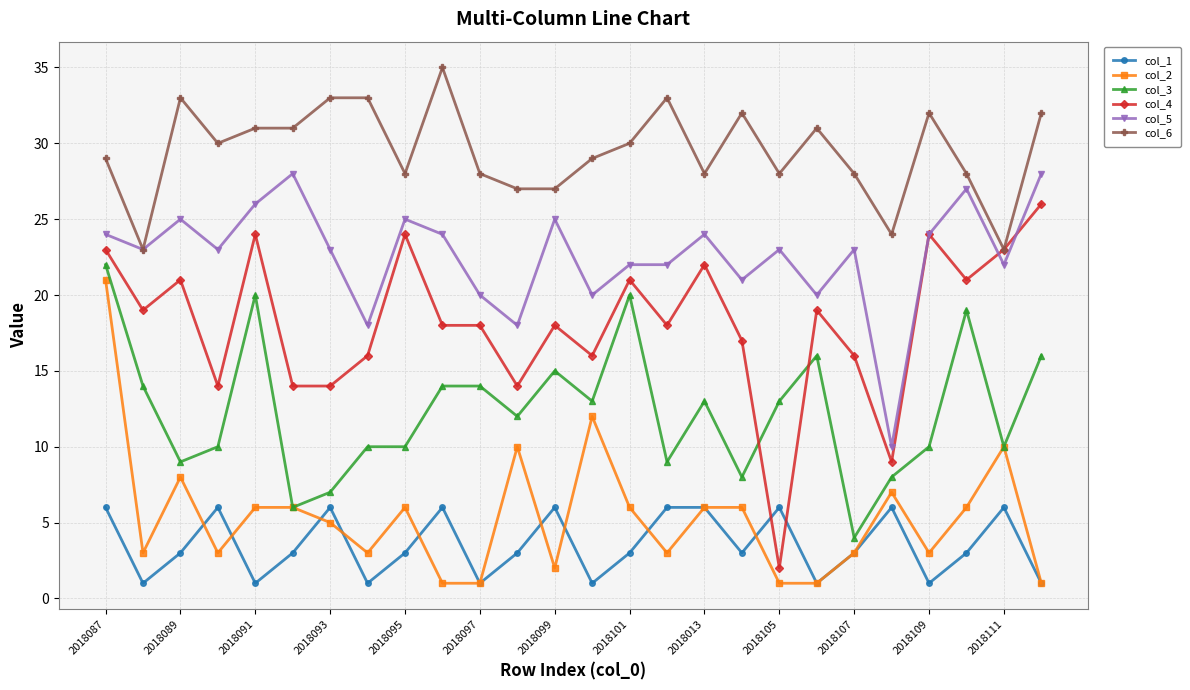

True or false: col_6 and col_1 cross at least once.

False